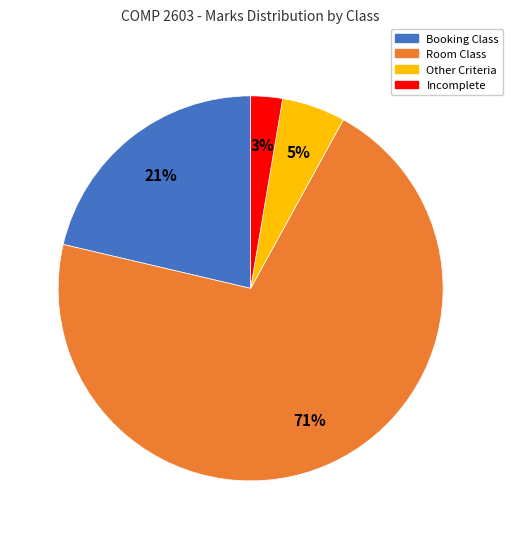

Does Incomplete represent more than half of the total?

No